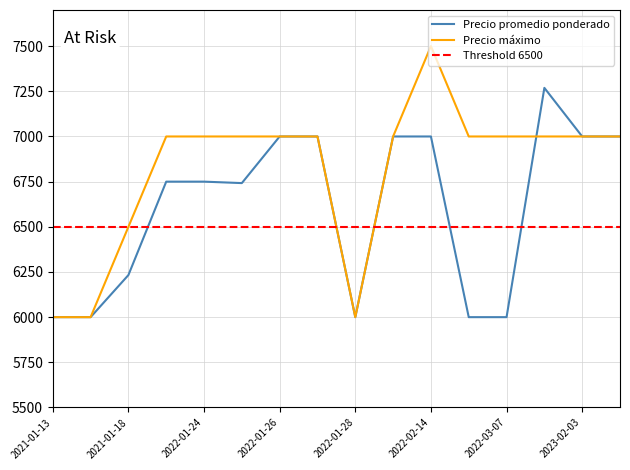

Which series has the largest total across all categories?

Precio máximo